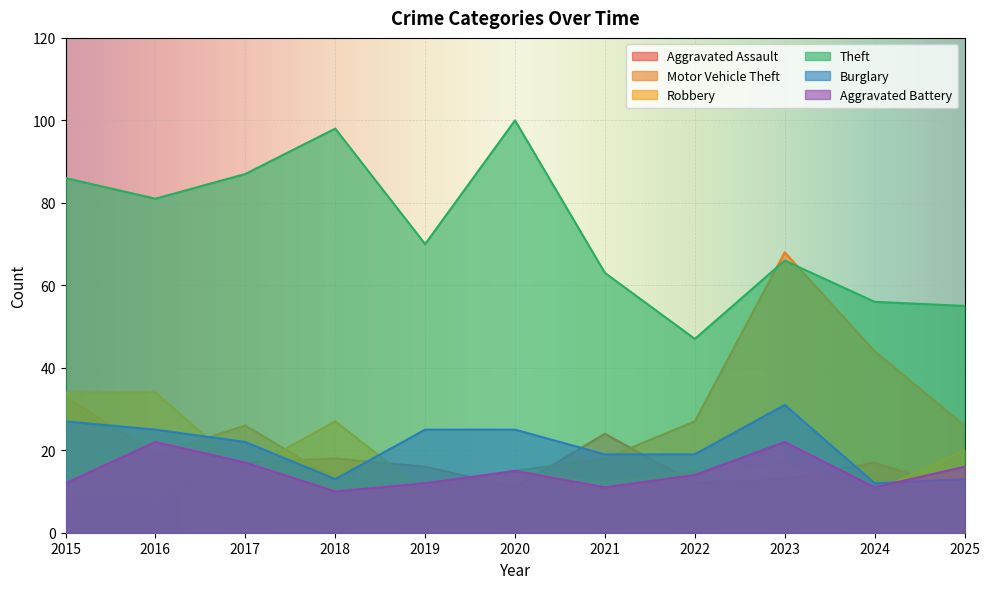

What is the minimum value for Robbery?

10